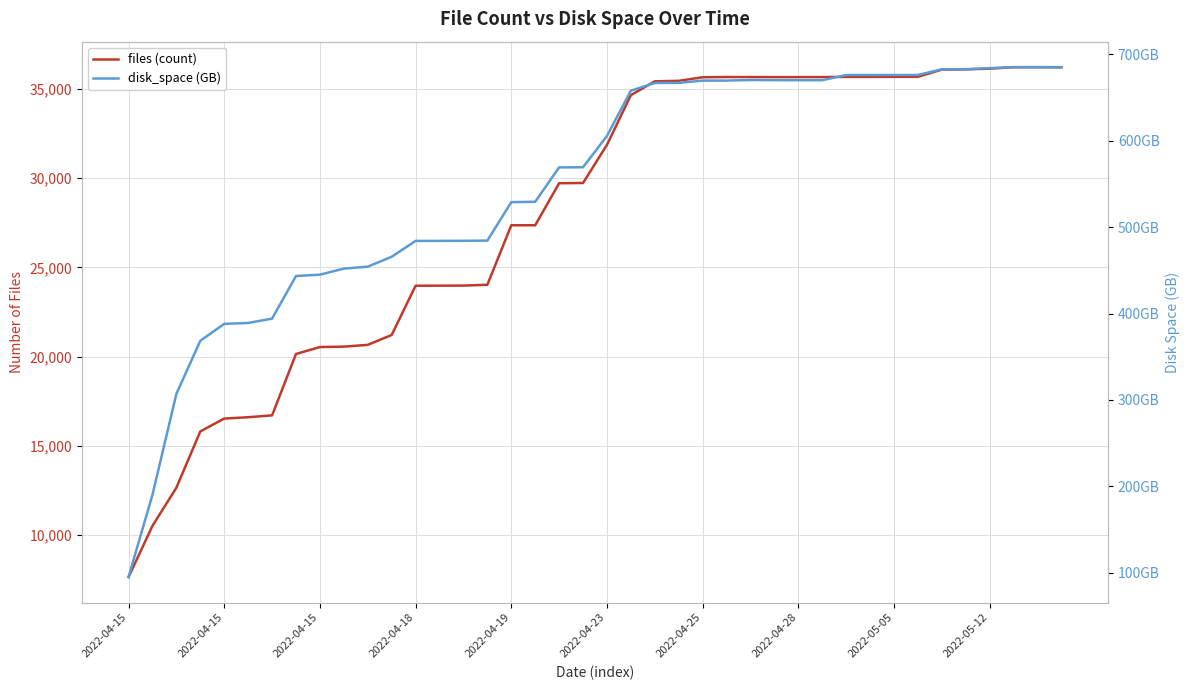

Which series has the widest spread of values?

files (count)